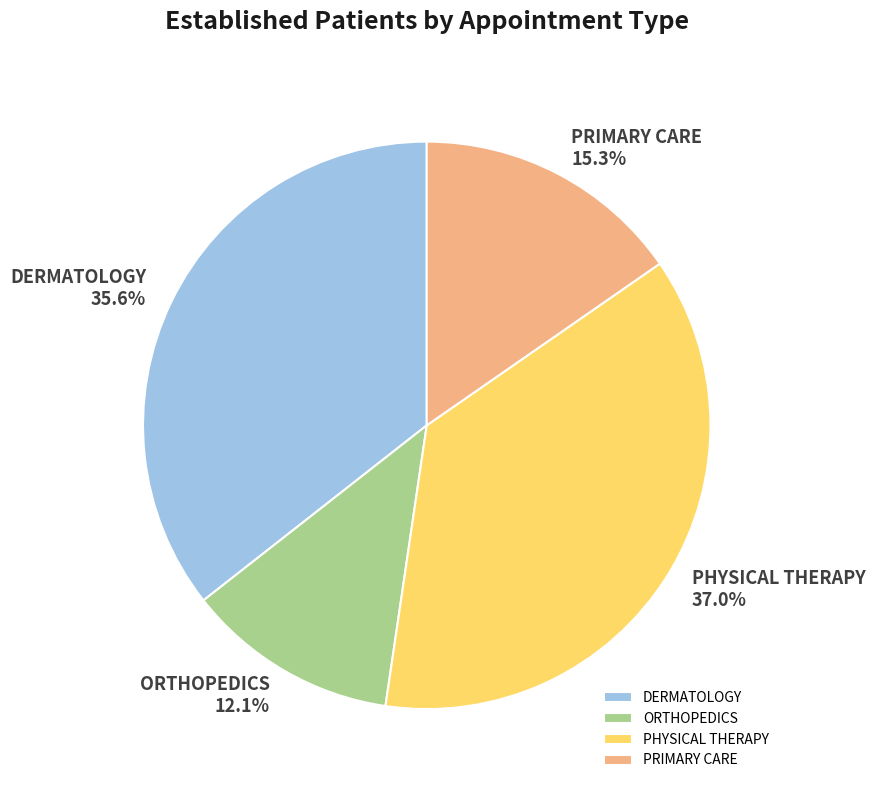

How many slices are in this pie chart?

4